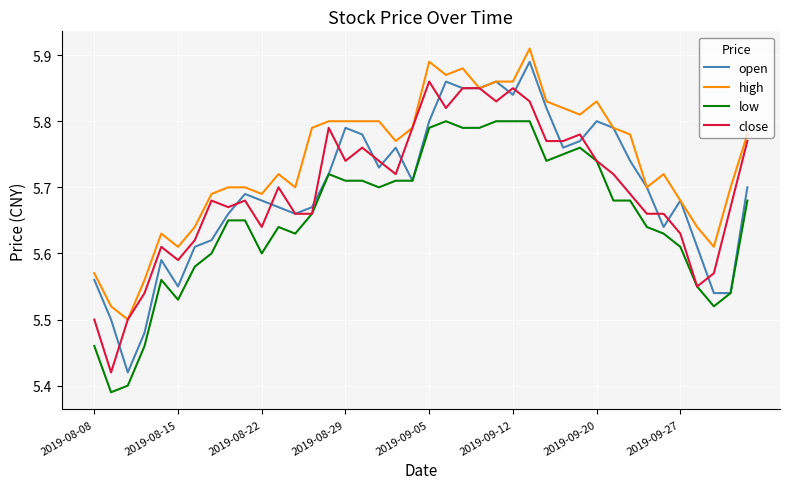

How many distinct data groups are displayed?

4